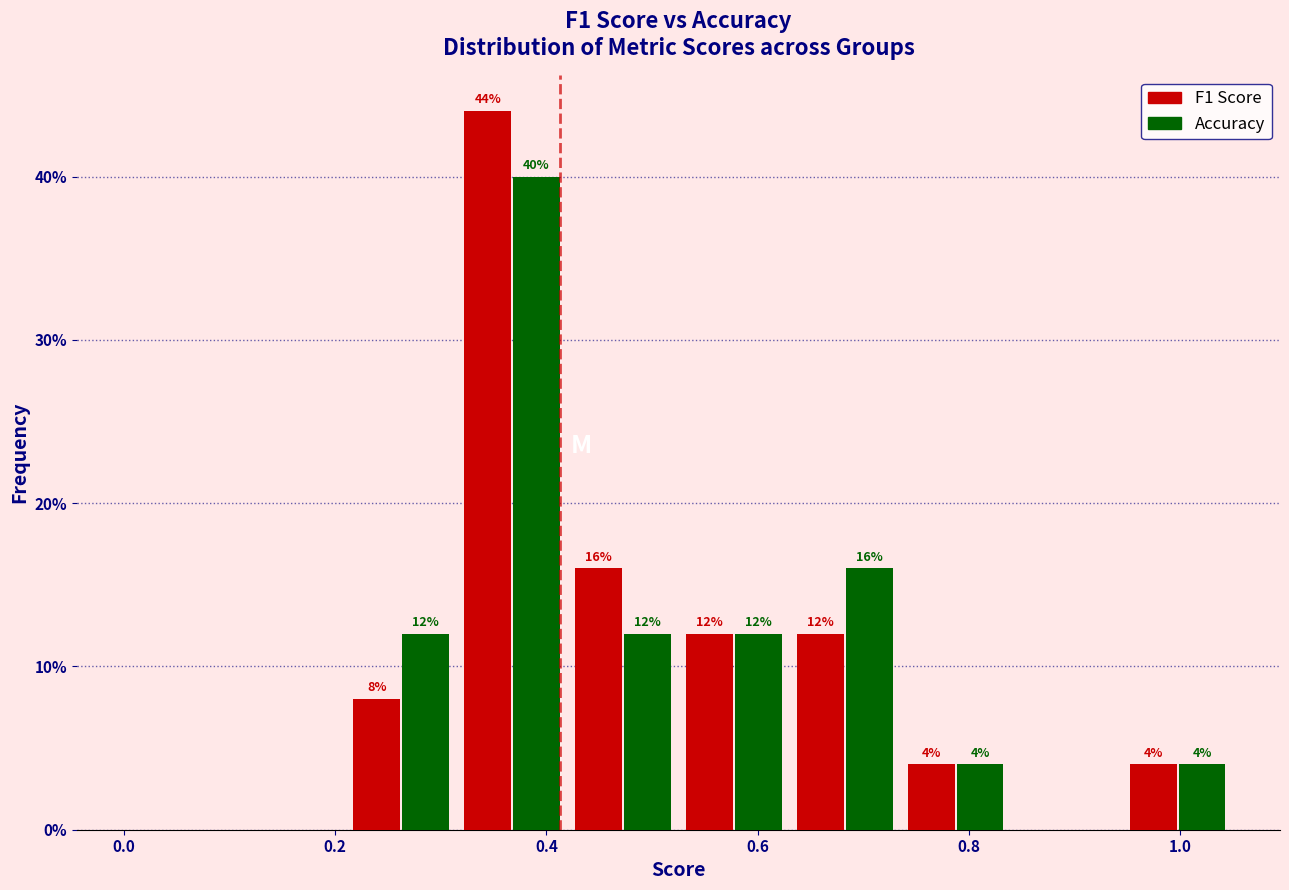

In the F1 Score series, which range on the x-axis has the tallest bar?

0.315 to 0.420